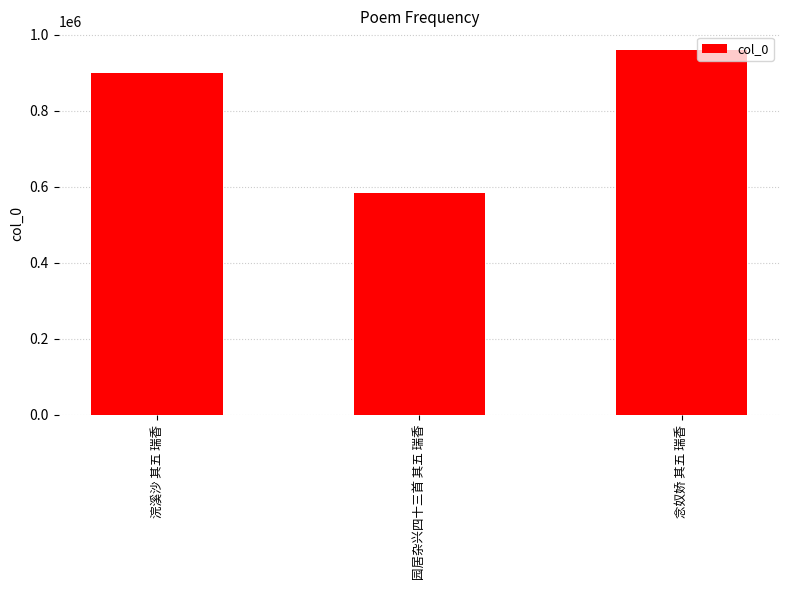

What is the value of the 1st bar from the left?

898860